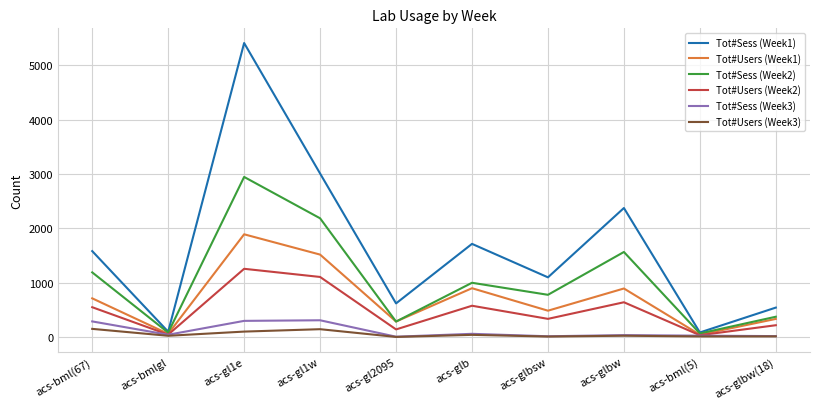

Is this an area chart (filled region under the line)?

No